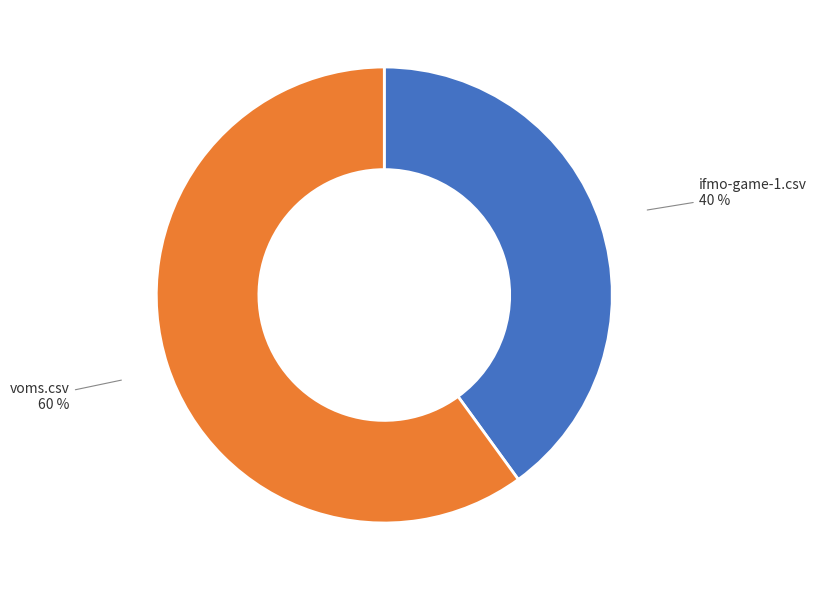

To the nearest percent, what is the difference between the largest and smallest slice percentages?

20%